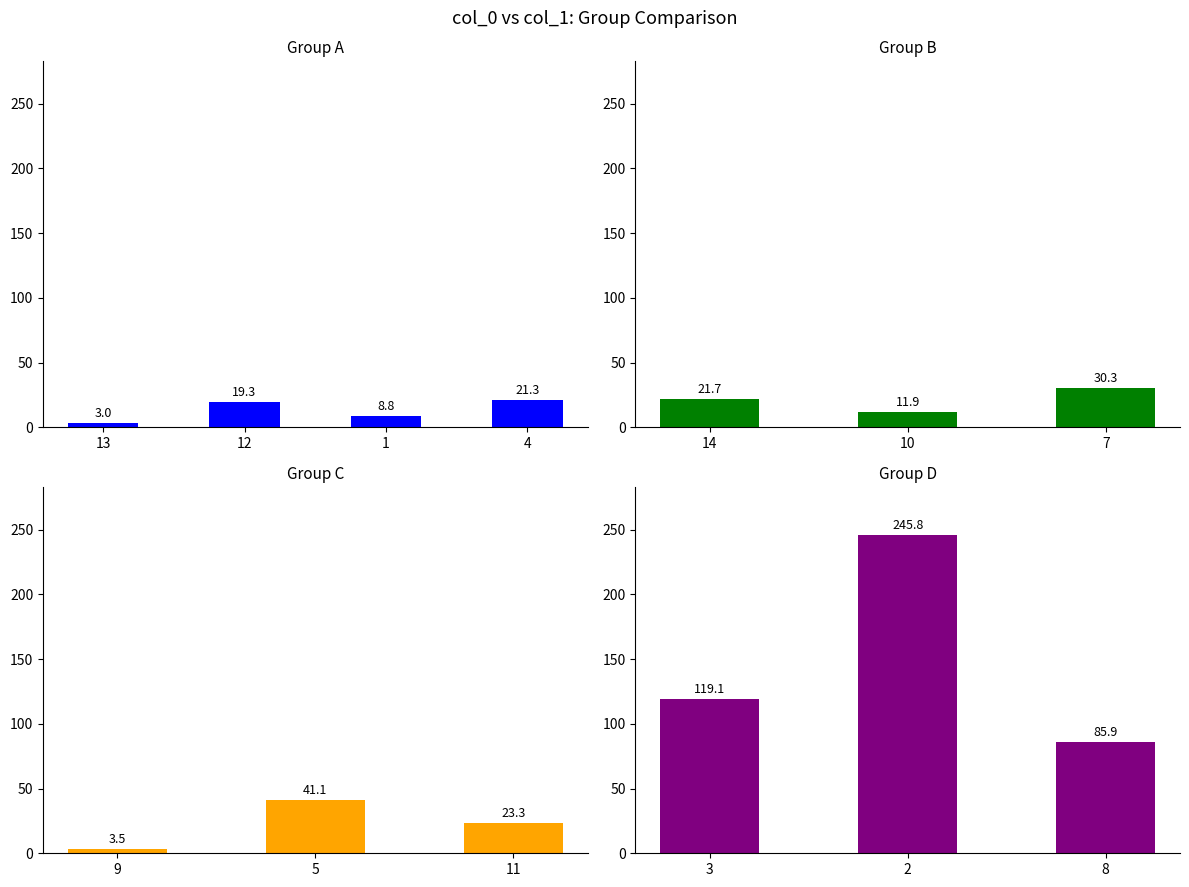

How many bars are there in total?

13